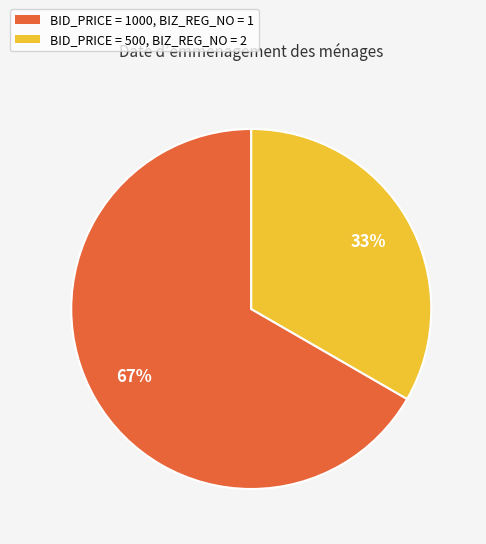

What percentage is the BID_PRICE = 1000, BIZ_REG_NO = 1 slice, to the nearest percent?

67%